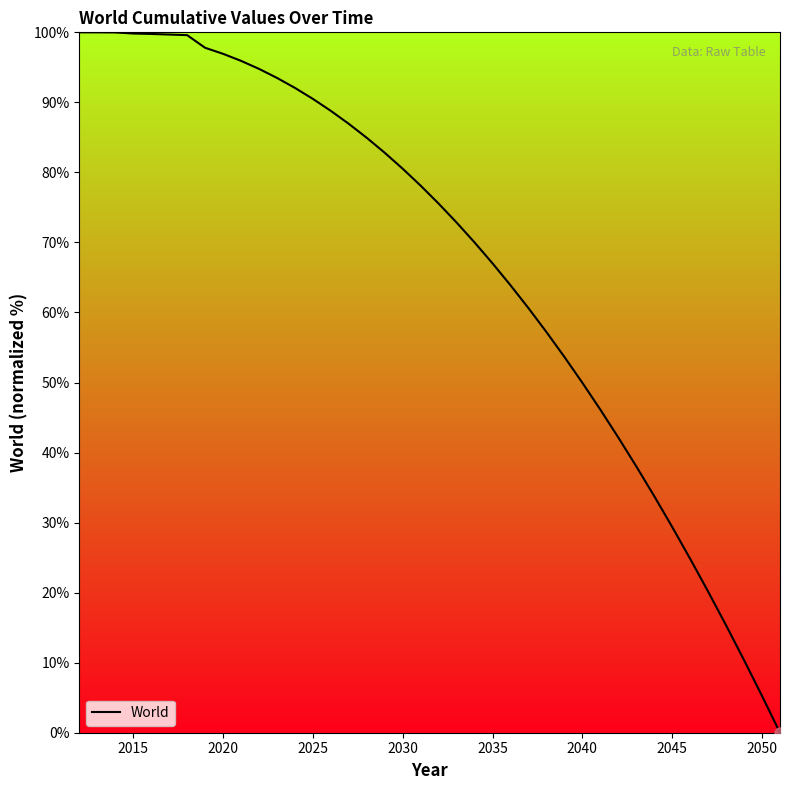

What is the greatest value displayed?

100.0